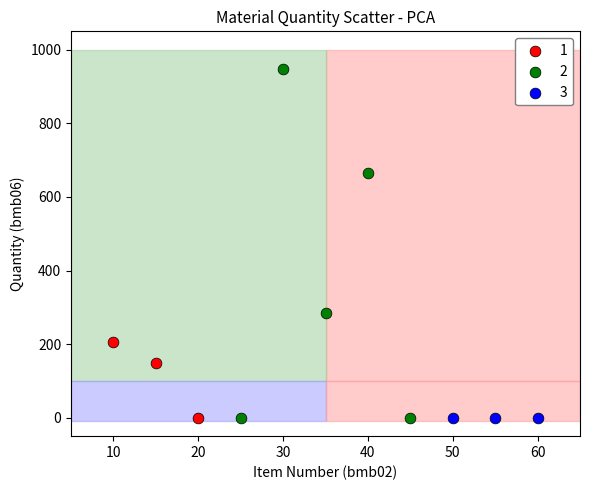

What are all the series names shown in the legend?

1, 2, 3